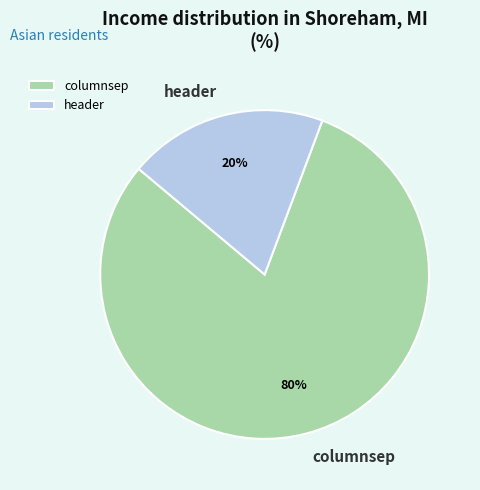

Does columnsep represent more than half of the total?

Yes